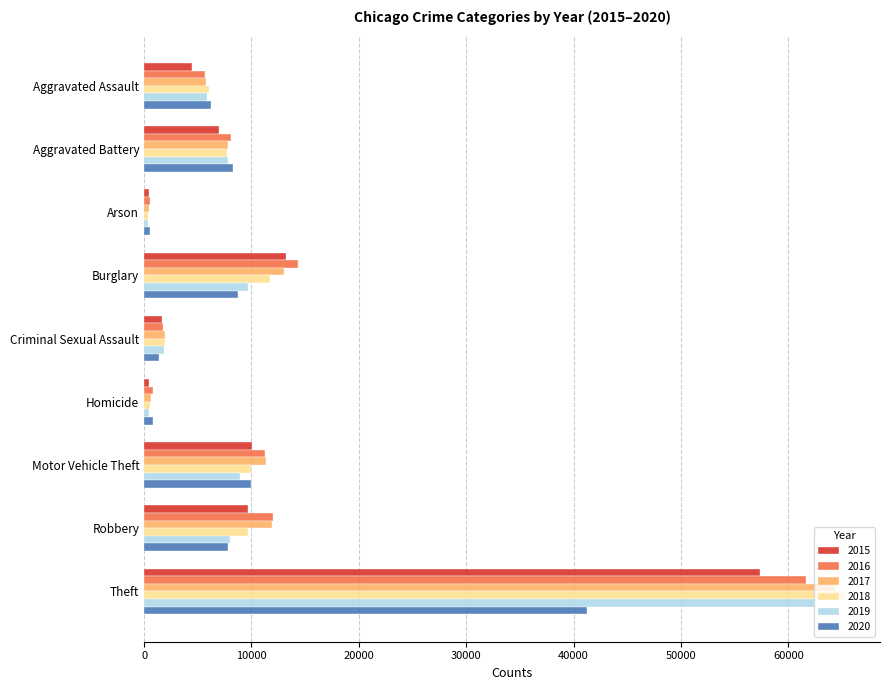

Which label corresponds to the largest value in the chart?

Theft